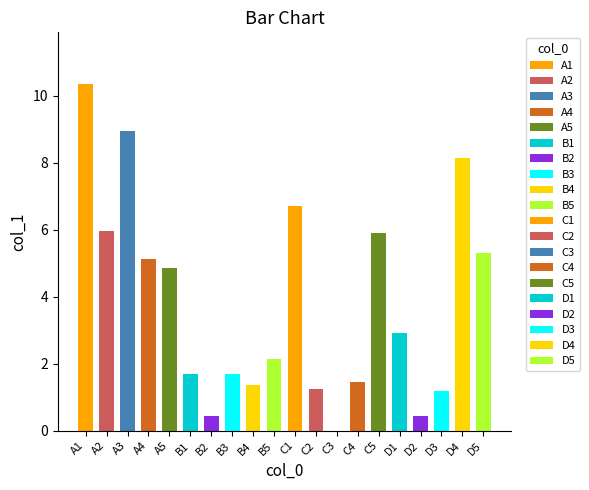

What is the difference between the values at A3 and D5?

3.7